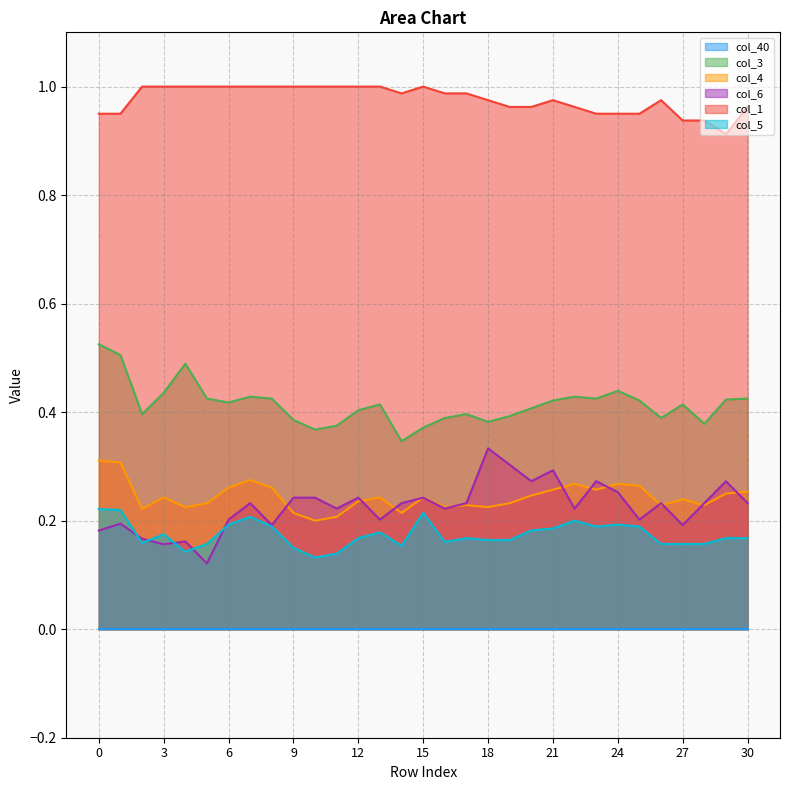

What is the value of the col_3 point at the 17th from the left?

0.4